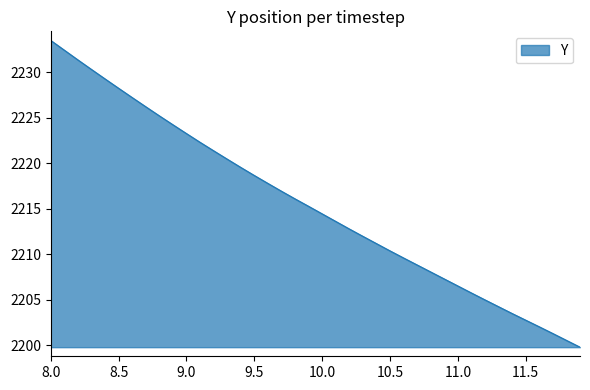

What is the minimum value shown in the chart?

2199.8